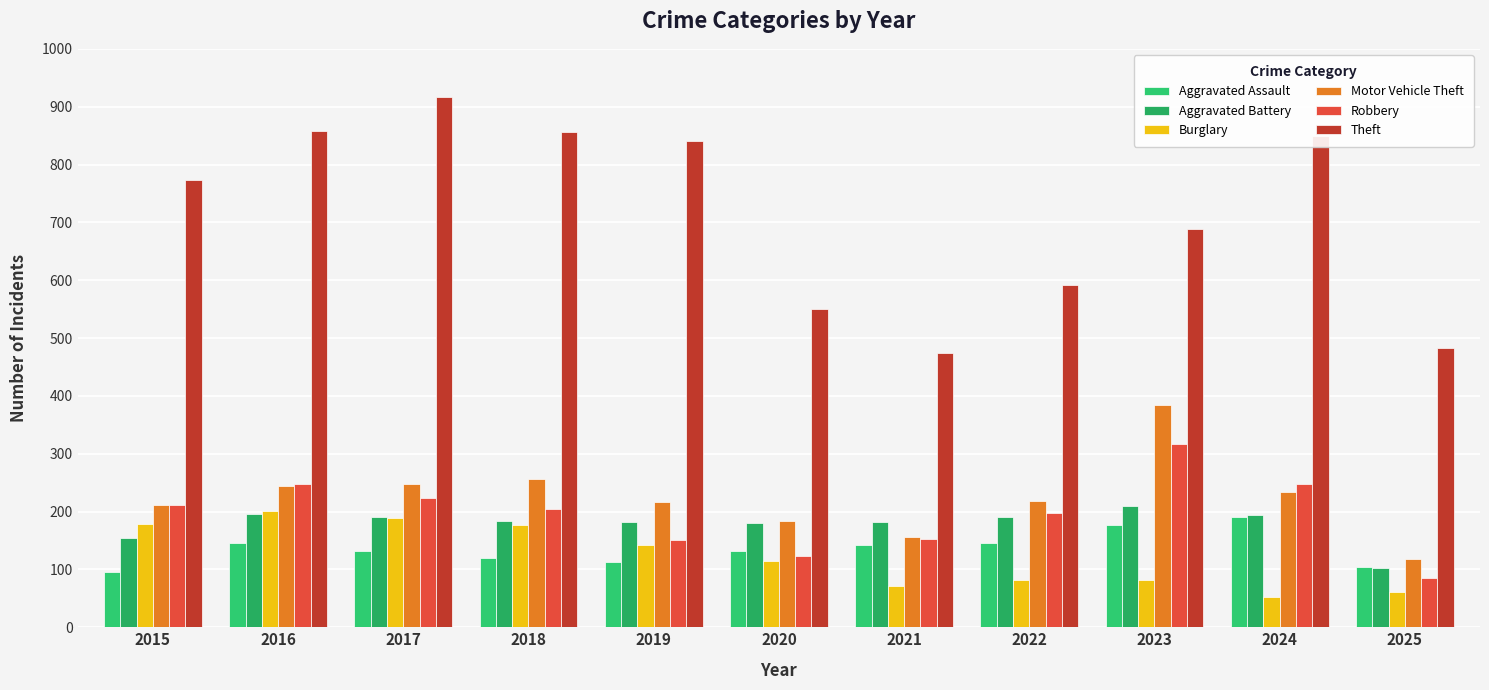

What is the difference between the Aggravated Battery values at 2024 and 2016?

2